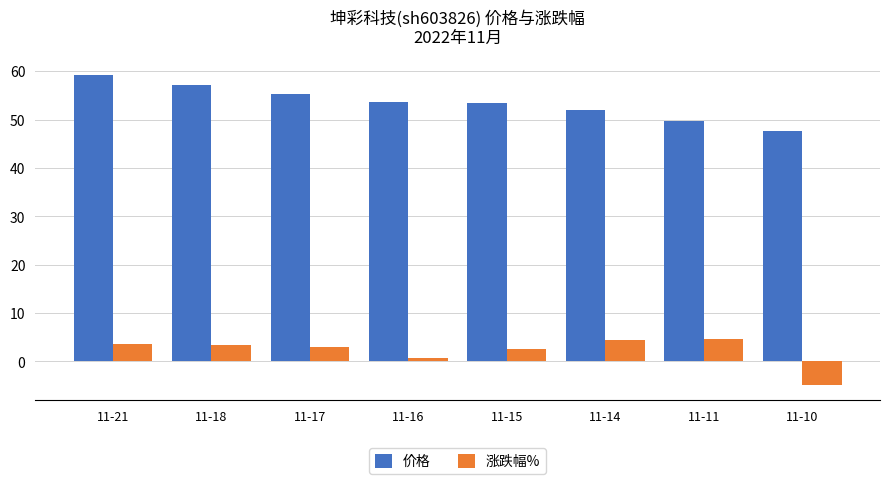

How many values in 涨跌幅% are above zero?

7